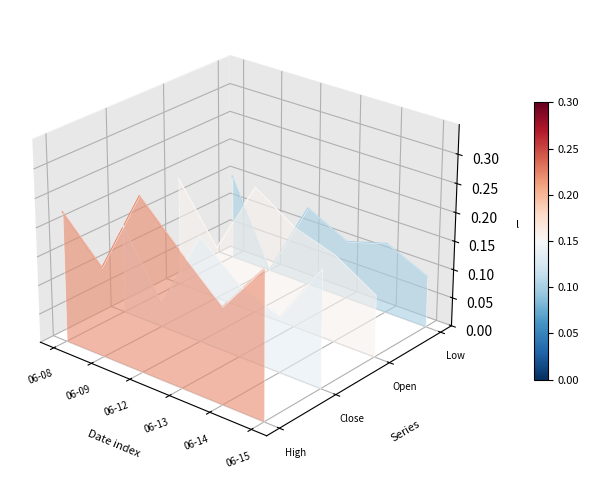

Which category has the lowest value across all series?

06-14